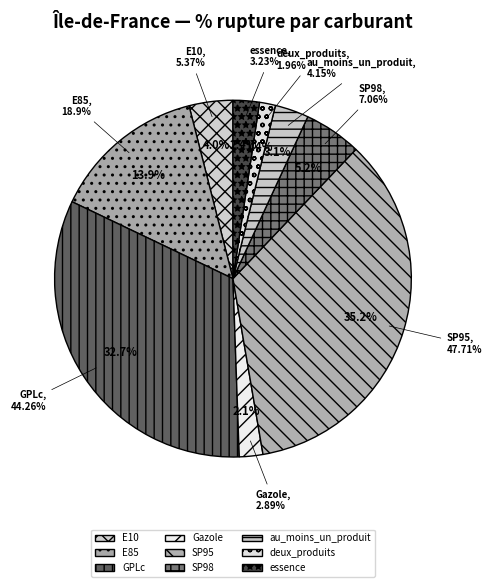

Is there any slice that represents more than half of the pie?

No